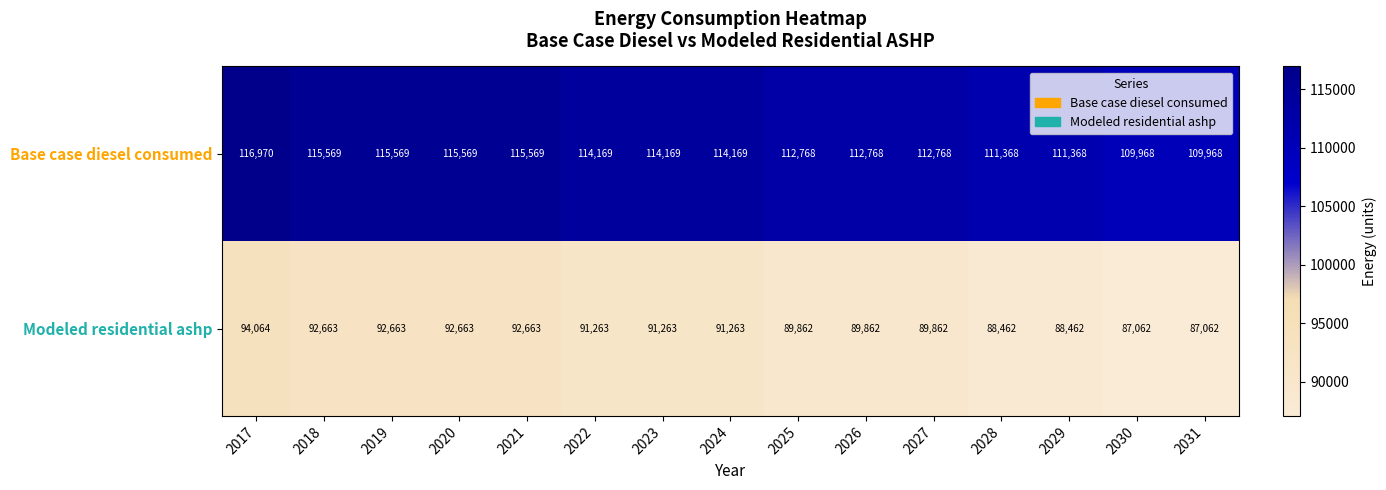

What is the spread (max minus min) of values at 2029?

22906